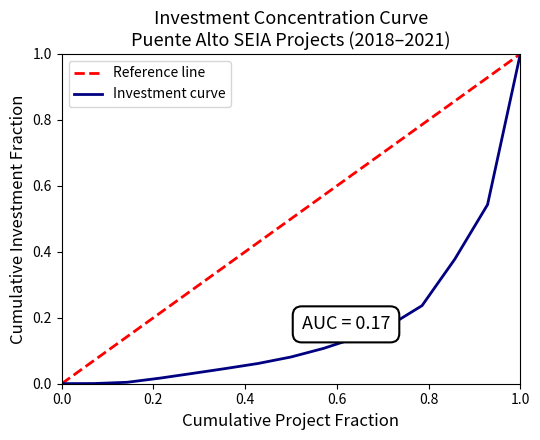

What is the maximum value shown in the chart?

1.0